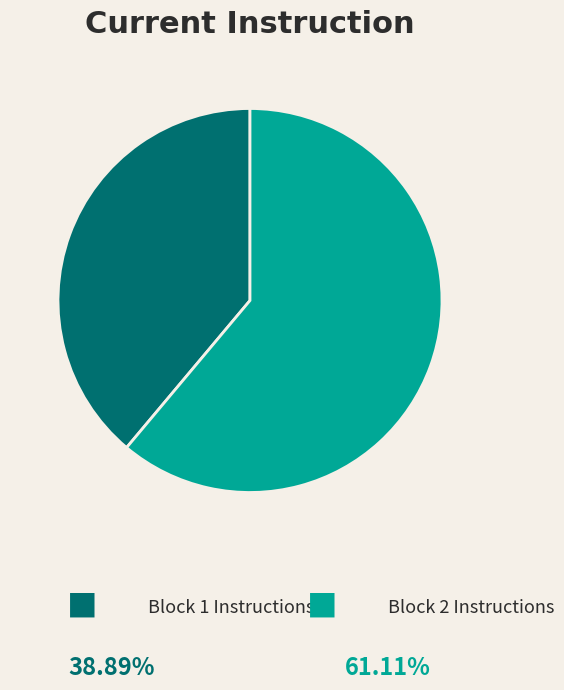

Is there a majority slice in this chart?

Yes